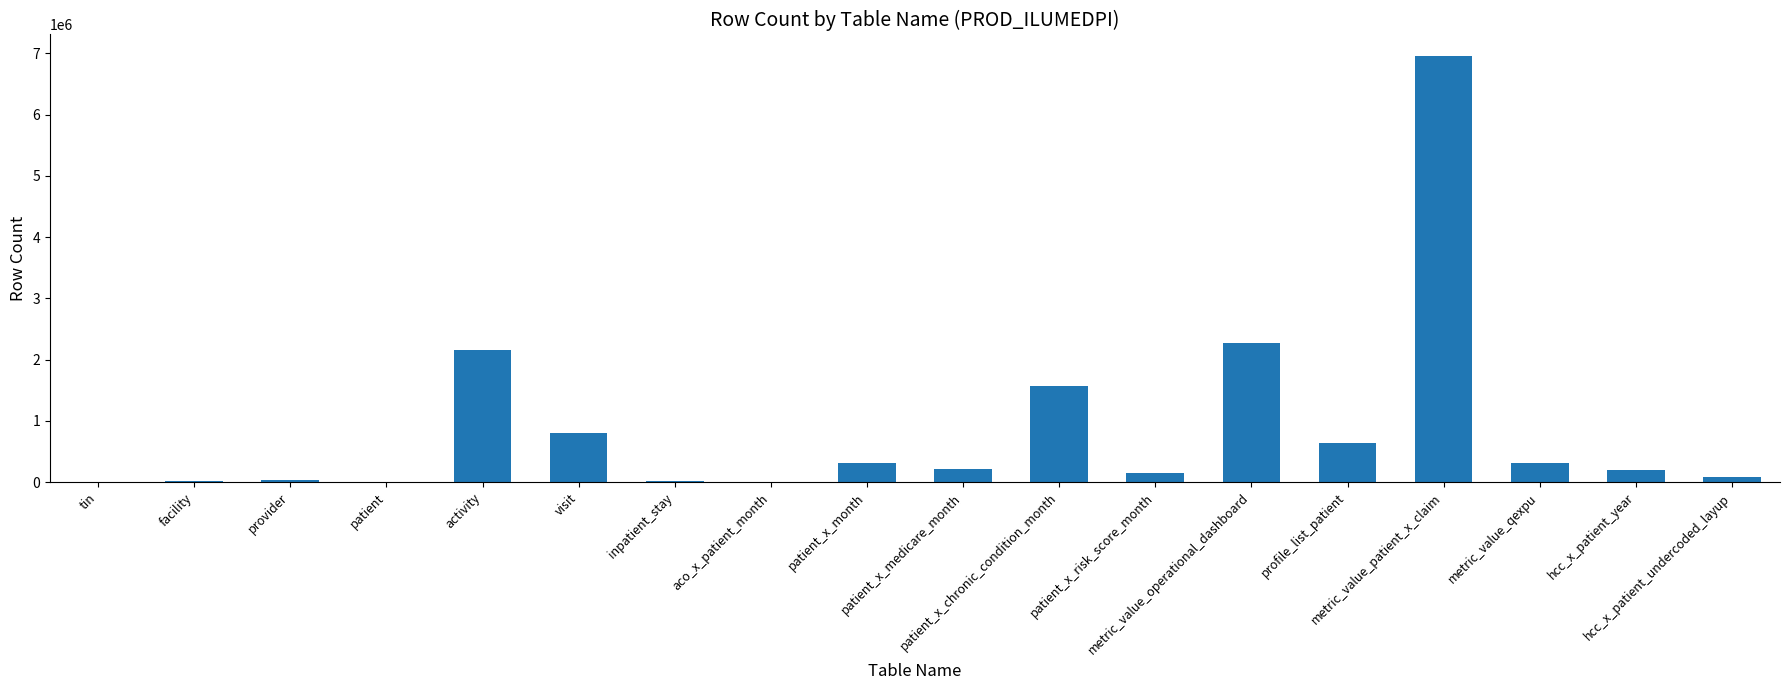

Are the bars horizontal?

No